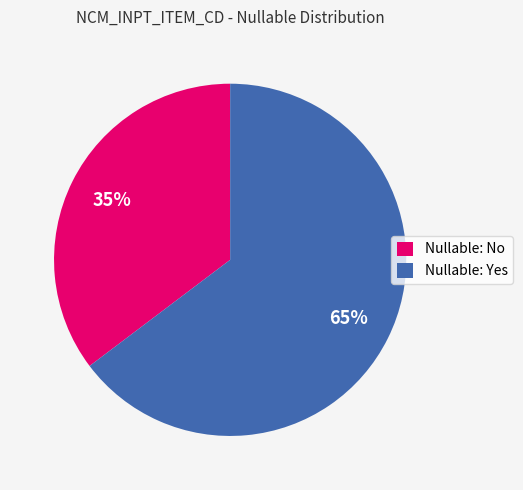

To the nearest percent, what is the combined percentage of Nullable: Yes and Nullable: No?

100%